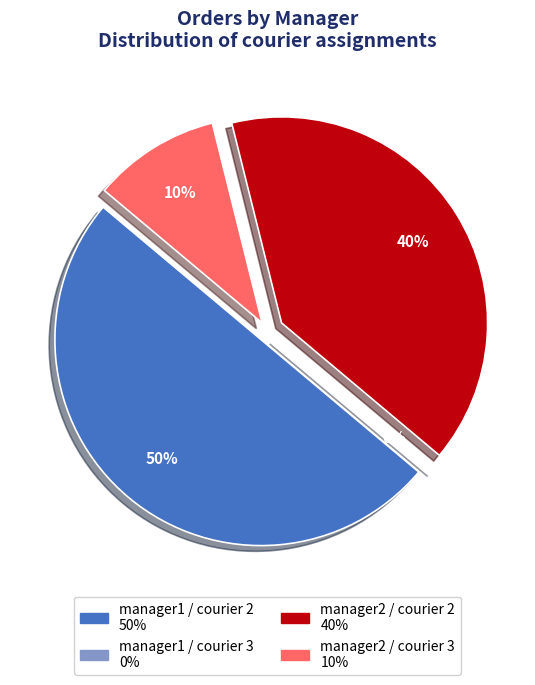

The 3 slice represents 13% of the pie. True or false?

False